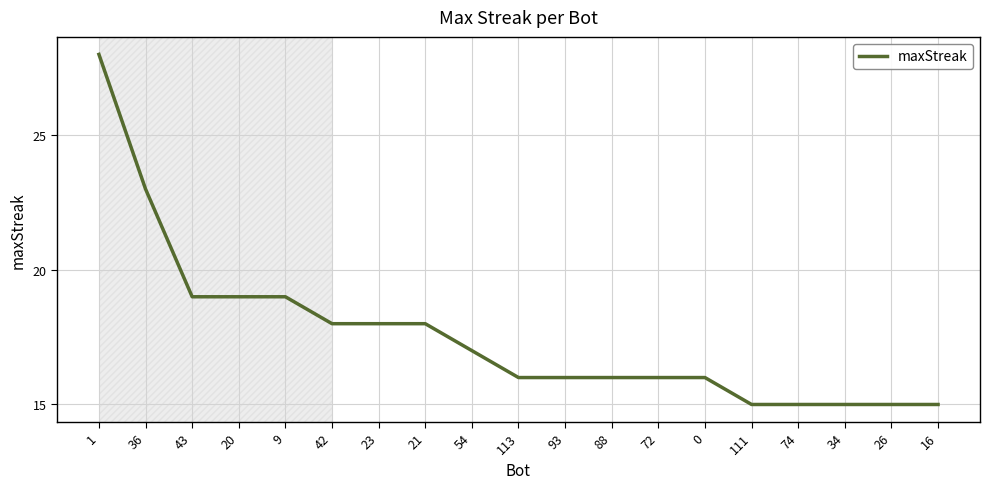

The chart shows a value of 20 at 26. True or false?

False